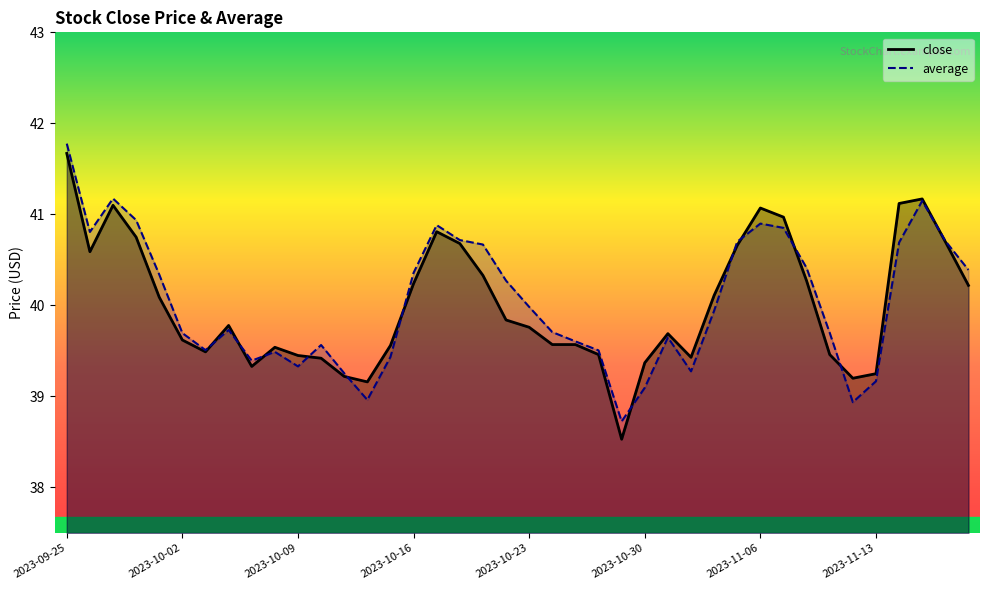

Reading right to left, transcribe all the data shown in this chart.

close: 40.2	40.7	41.2	41.1	39.2	39.2	39.5	40.3	41.0	41.1	40.7	40.1	39.4	39.7	39.4	38.5	39.5	39.6	39.6	39.8	39.8	40.3	40.7	40.8	40.2	39.6	39.2	39.2	39.4	39.5	39.5	39.3	39.8	39.5	39.6	40.1	40.8	41.1	40.6	41.7
average: 40.4	40.7	41.1	40.7	39.2	38.9	39.7	40.4	40.9	40.9	40.7	39.9	39.3	39.6	39.1	38.7	39.5	39.6	39.7	40.0	40.3	40.7	40.7	40.9	40.4	39.4	39.0	39.3	39.6	39.3	39.5	39.4	39.7	39.5	39.7	40.3	40.9	41.2	40.8	41.8